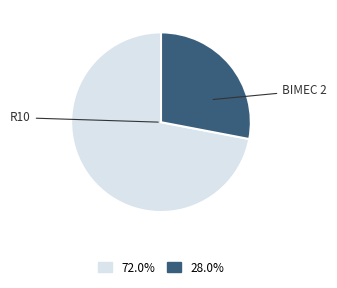

Is there a majority slice in this chart?

Yes